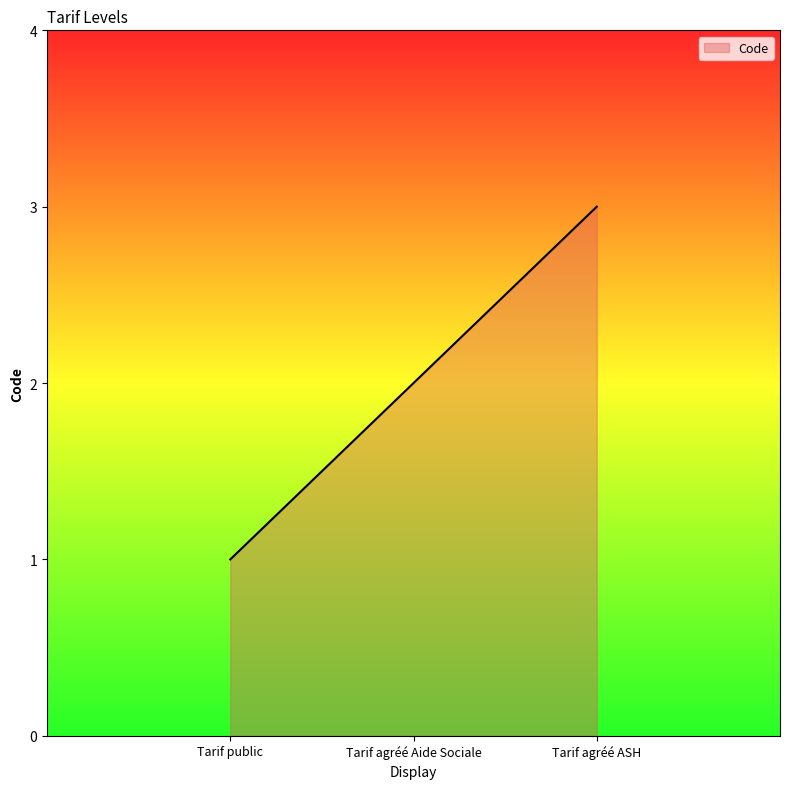

Is it true that the value at Tarif agréé Aide Sociale is 1?

False